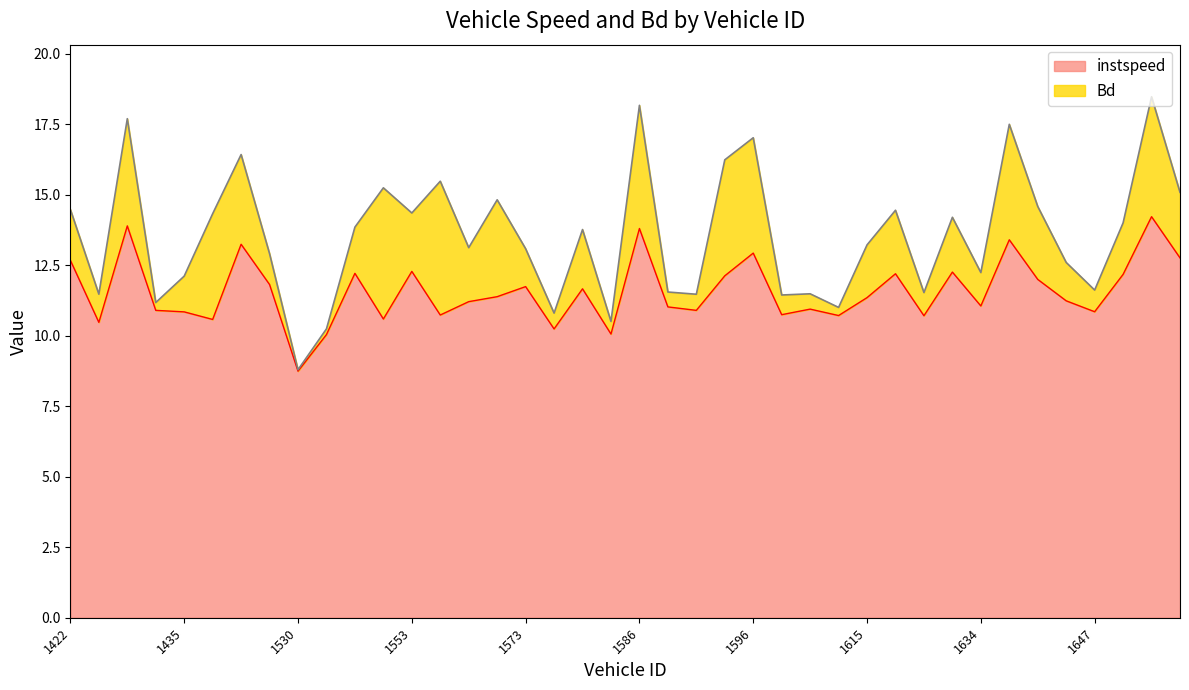

Is it true that the value at 1548 is 7.0?

False